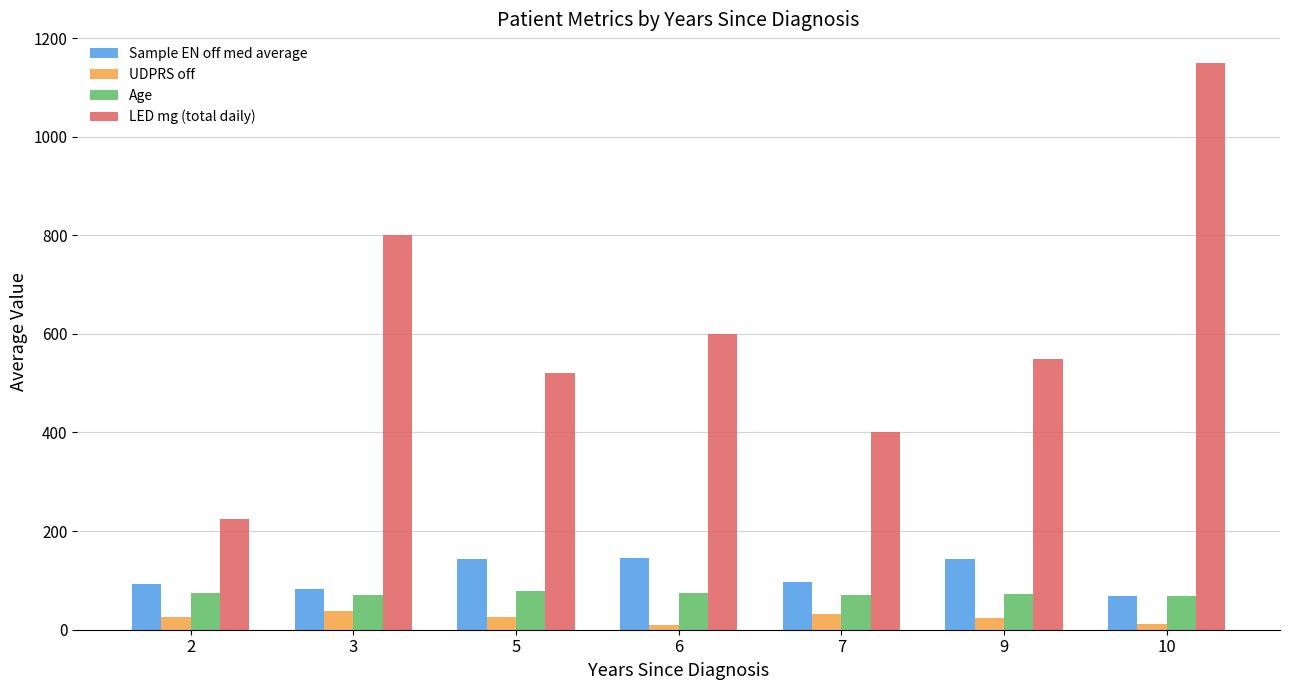

At which label does Sample EN off med average reach its minimum?

10